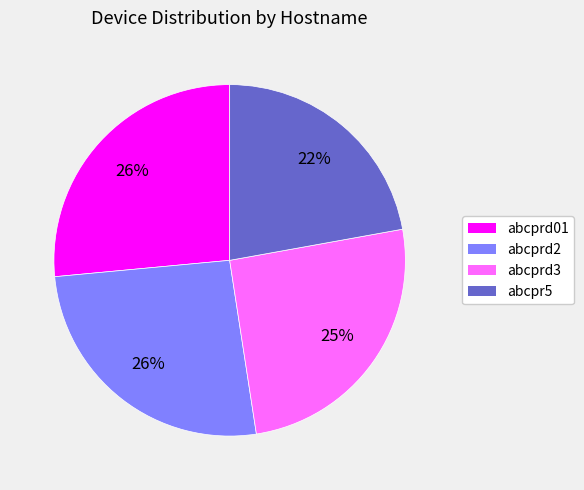

Is the sum of abcprd3 and abcprd2 greater than half?

Yes